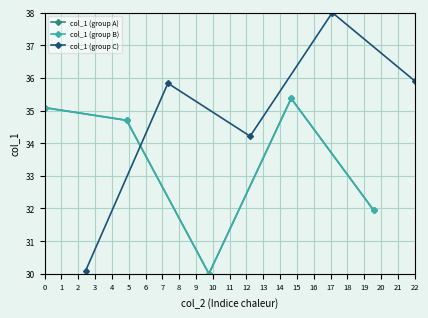

How many interior local valleys does the col_1 (group C) series have?

1